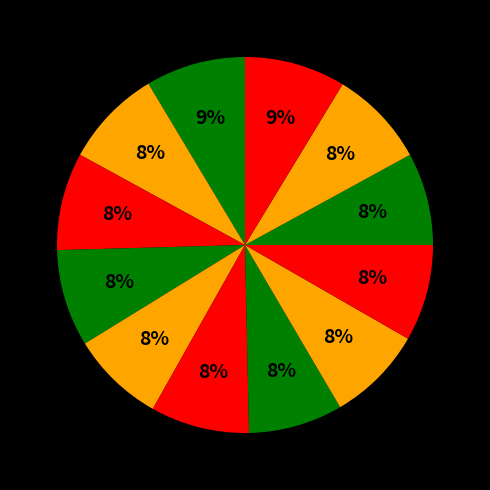

Count the number of slices in the pie.

12